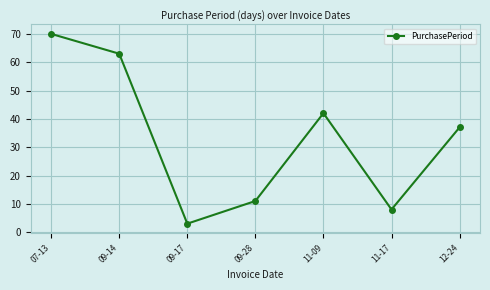

Does the chart display data point markers on the line(s)?

Yes